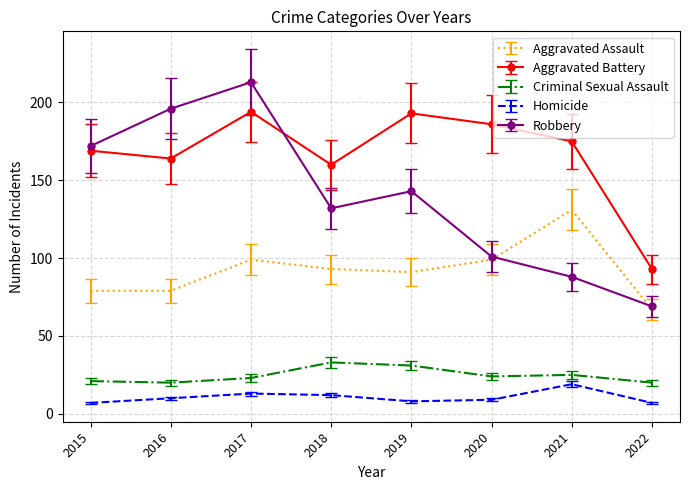

What are all the series names shown in the legend?

Aggravated Assault, Aggravated Battery, Criminal Sexual Assault, Homicide, Robbery